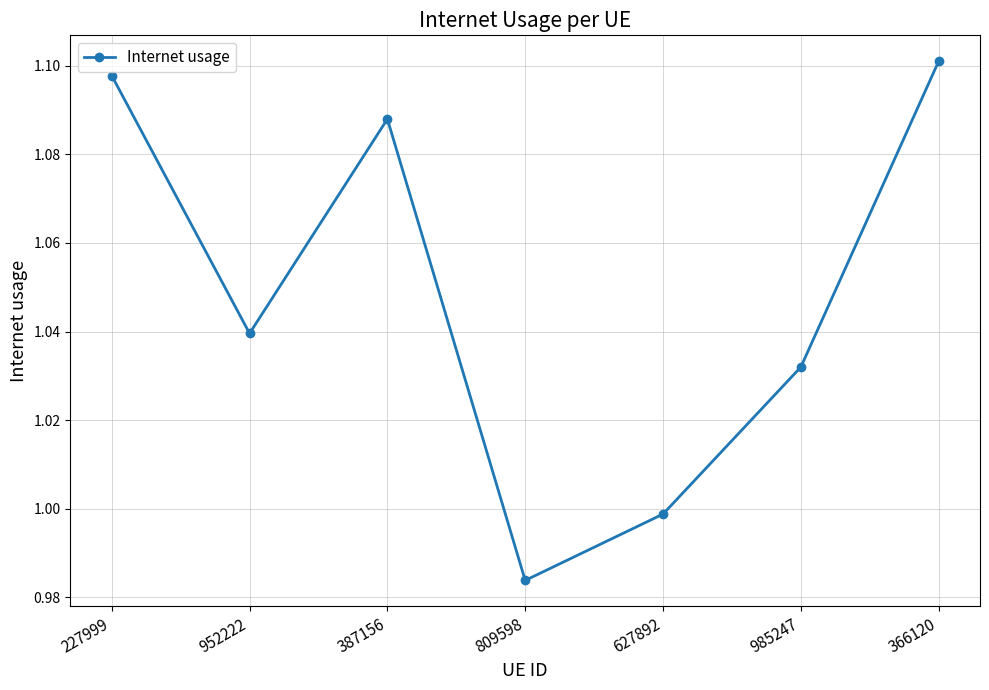

Which category has the highest value across all series?

366120